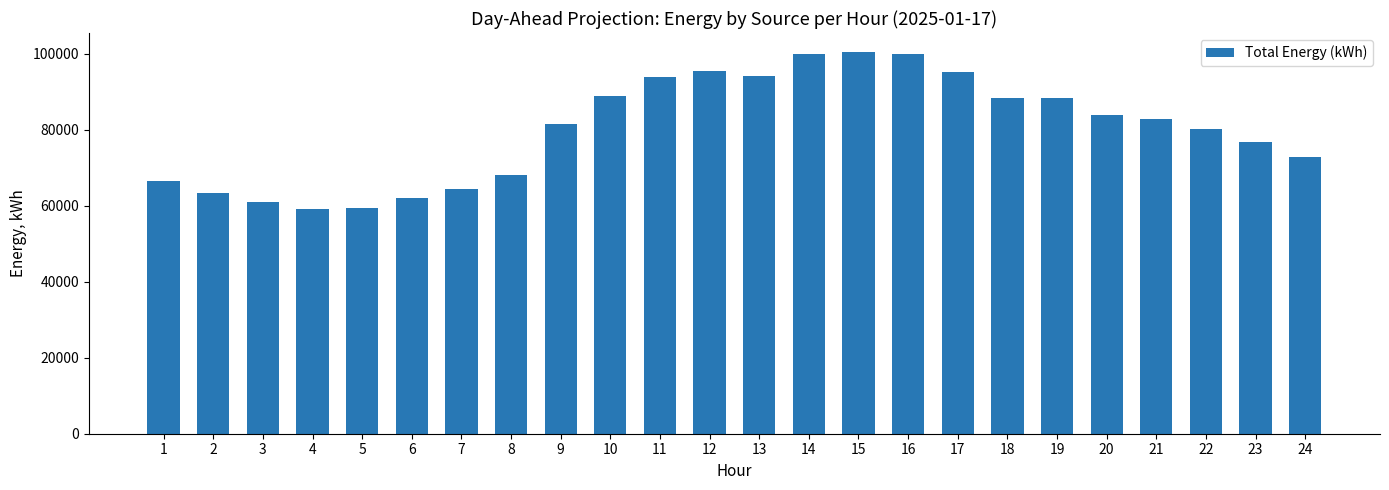

What is the change in value from 14 to 24?

-26983.2